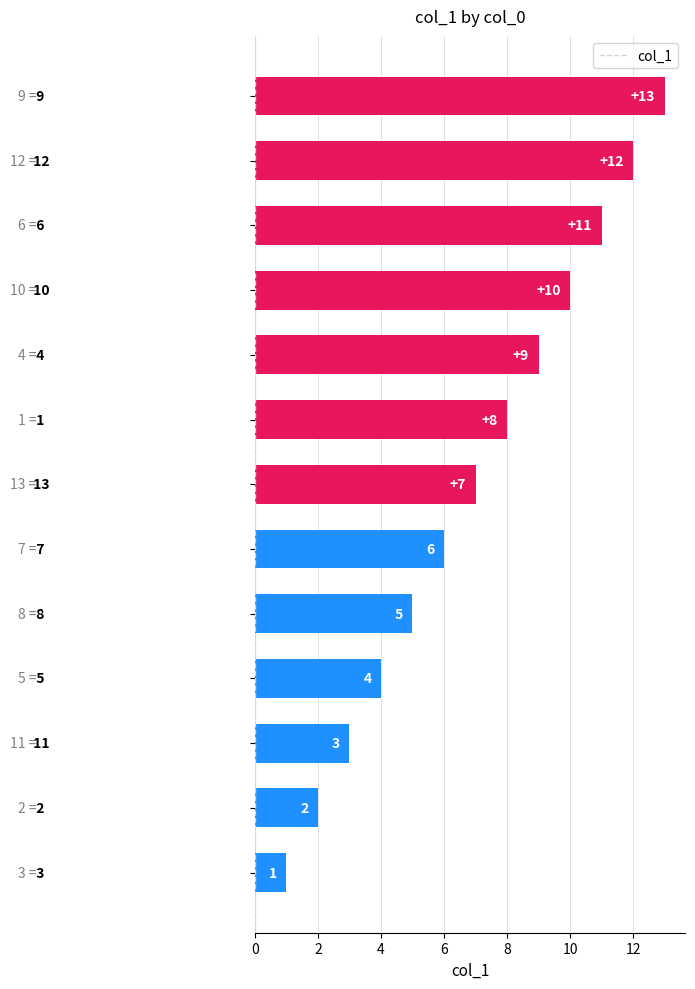

Are the bars grouped side by side (vs. stacked)?

No